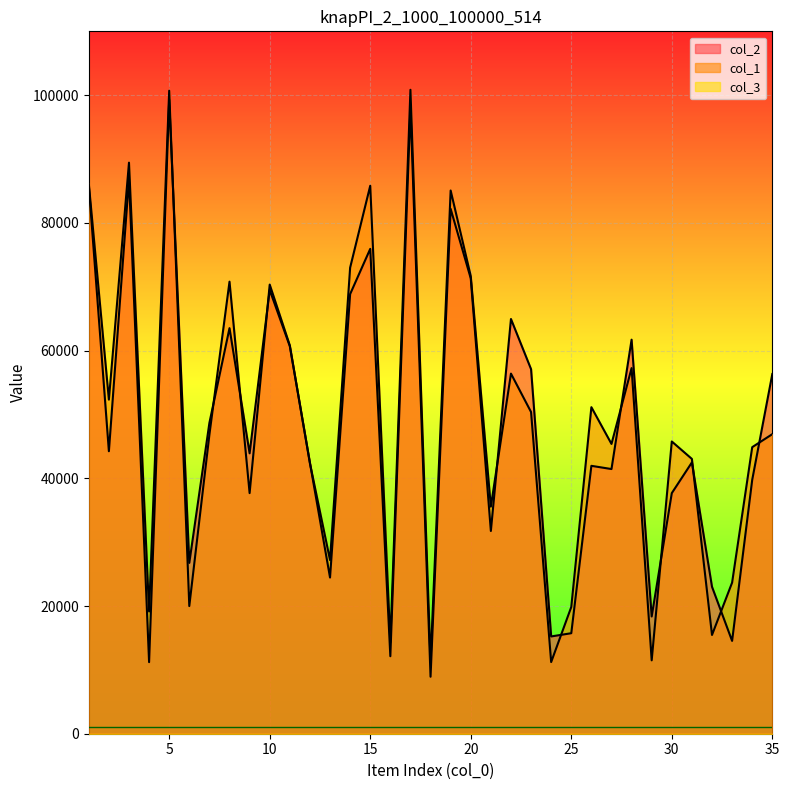

At which category is the sum across all series the highest?

5